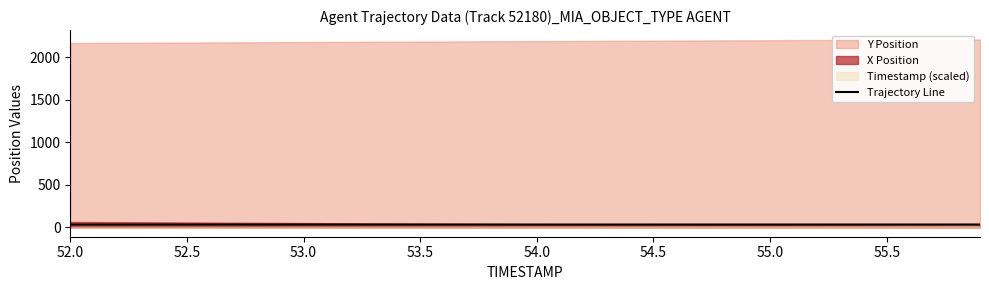

Is it true that Trajectory Line equals 33.0 at 55.0?

True